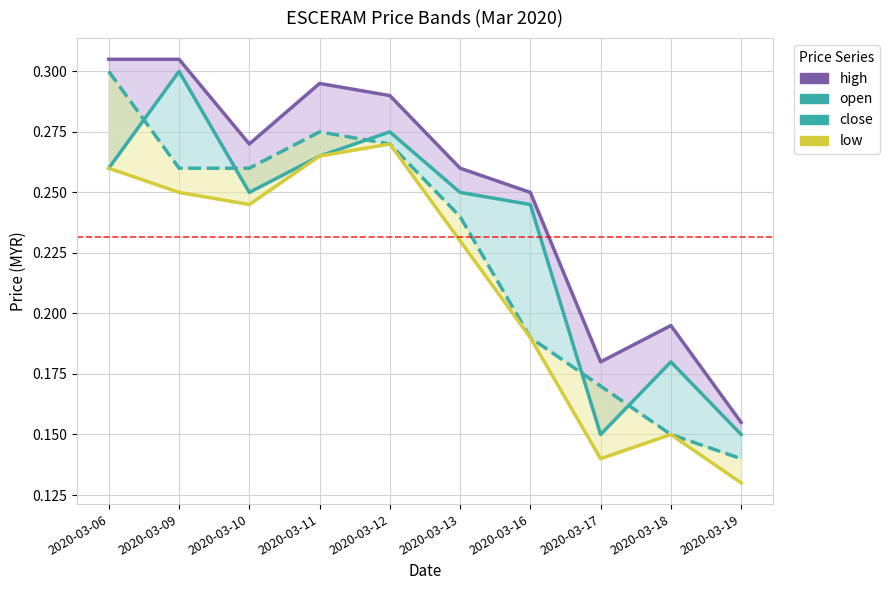

Is this an area chart (filled region under the line)?

No